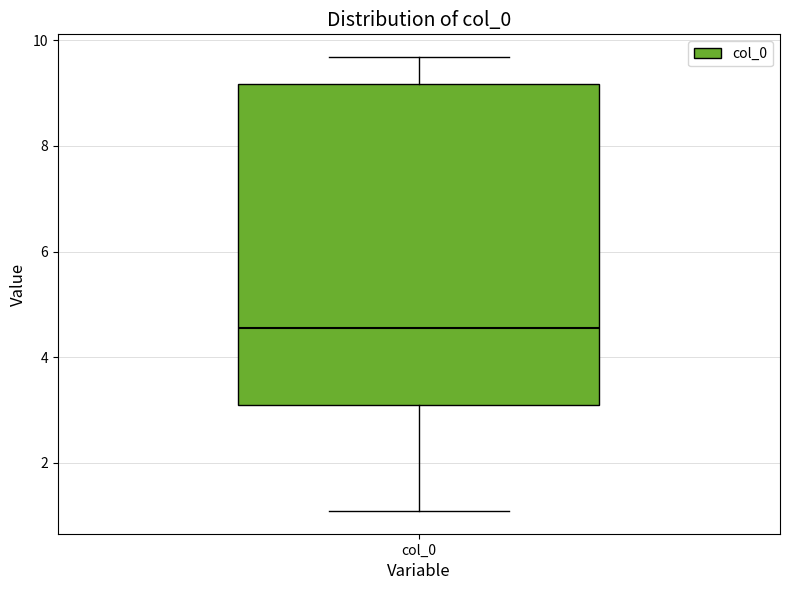

Read this box plot against the y-axis: the position of the median line, the range covered by the box, and the ends of both whiskers. The values are not printed on the chart, so give them approximately, as read against the axis.

median 4.6, box 3.0 to 9.2, whiskers 1.0 to 9.6